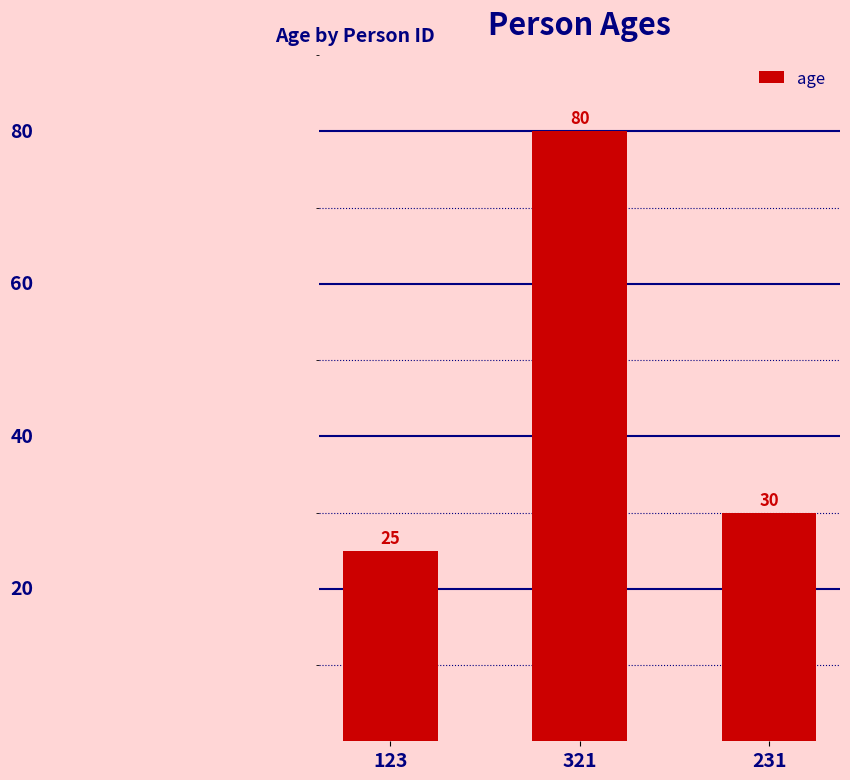

Which category has the highest value across all series?

321